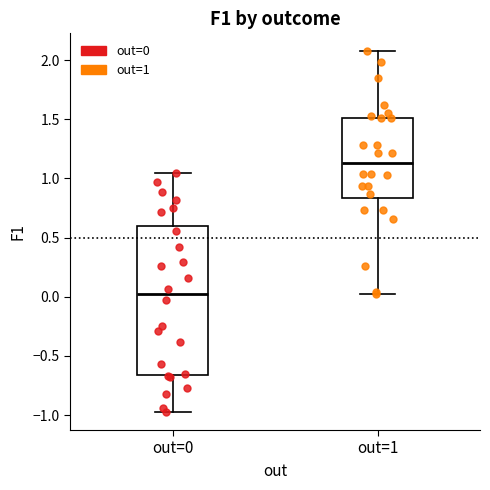

Where does the upper whisker of the box for out=1 end on the y-axis? The values are not printed on the chart, so give them approximately, as read against the axis.

2.05